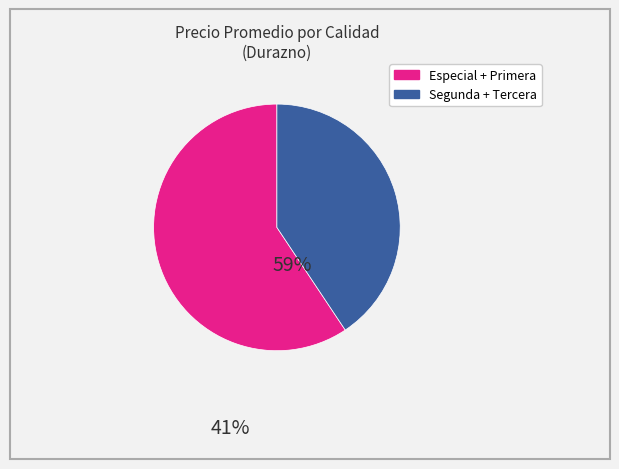

What is the largest slice in the pie chart?

Especial + Primera